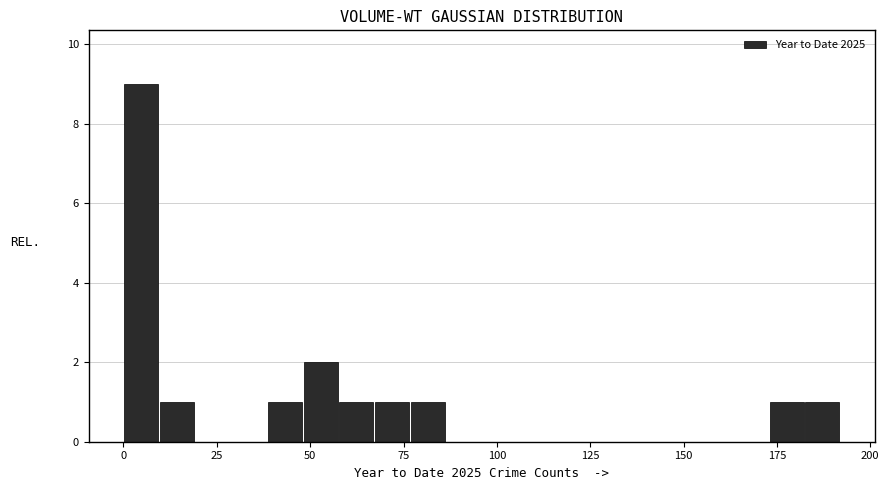

Around what value on the x-axis is the tallest bar? Give the approximate position of its centre, as read against the axis.

5